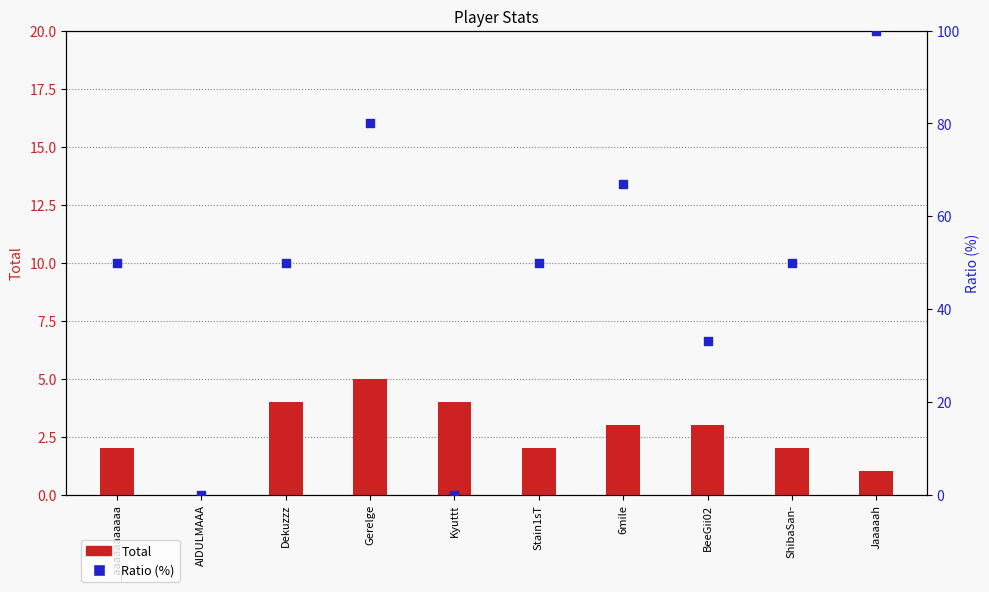

Is the value of Total at AIDULMAAA greater than the value of Ratio (%) at ShibaSan-?

No